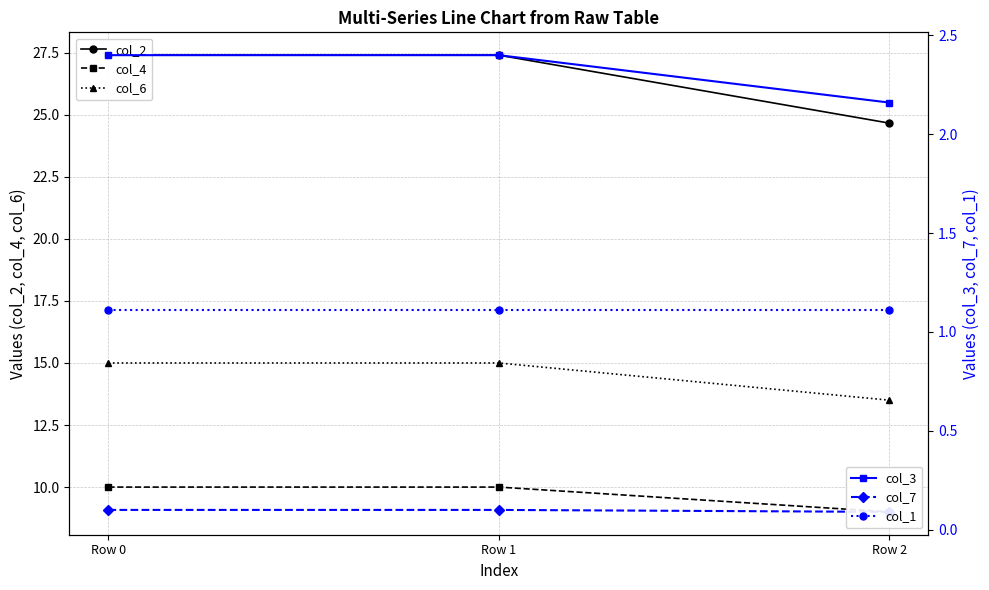

Does the chart display data point markers on the line(s)?

Yes